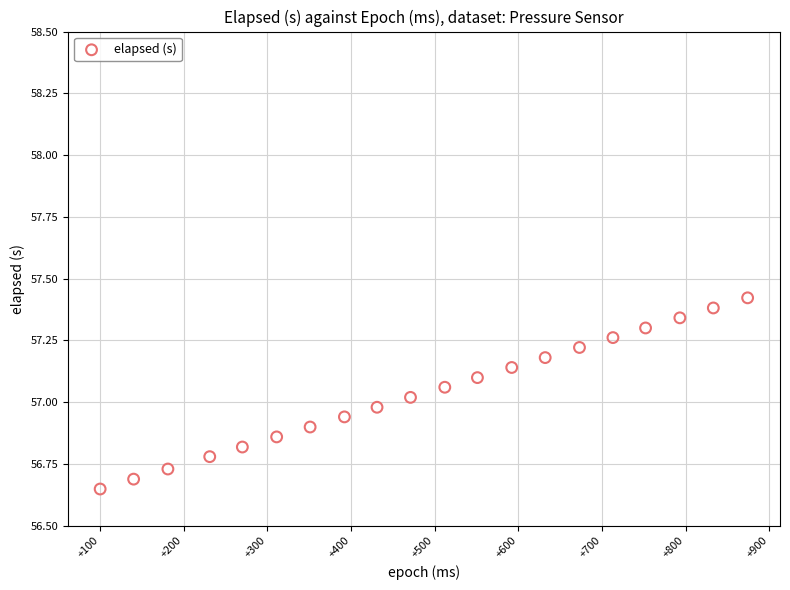

What is the range of Y values (max minus min)?

0.8